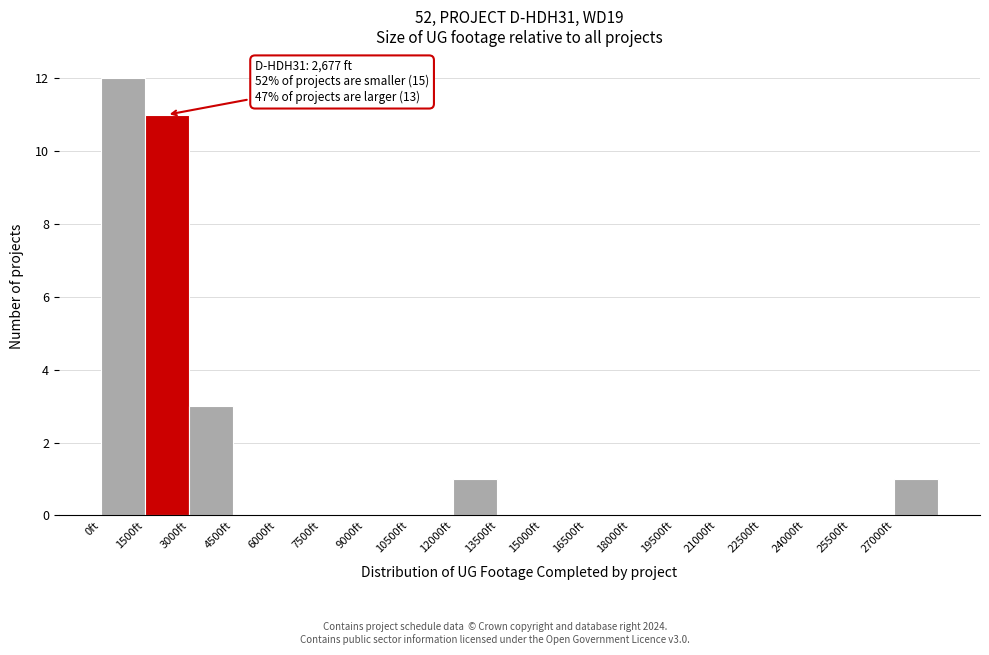

Over which range of the x-axis is the bar tallest?

0 to 1500